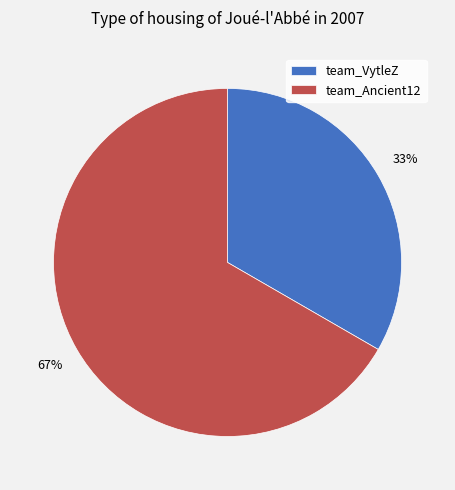

Is it true that team_VytleZ is 25% of the pie?

False